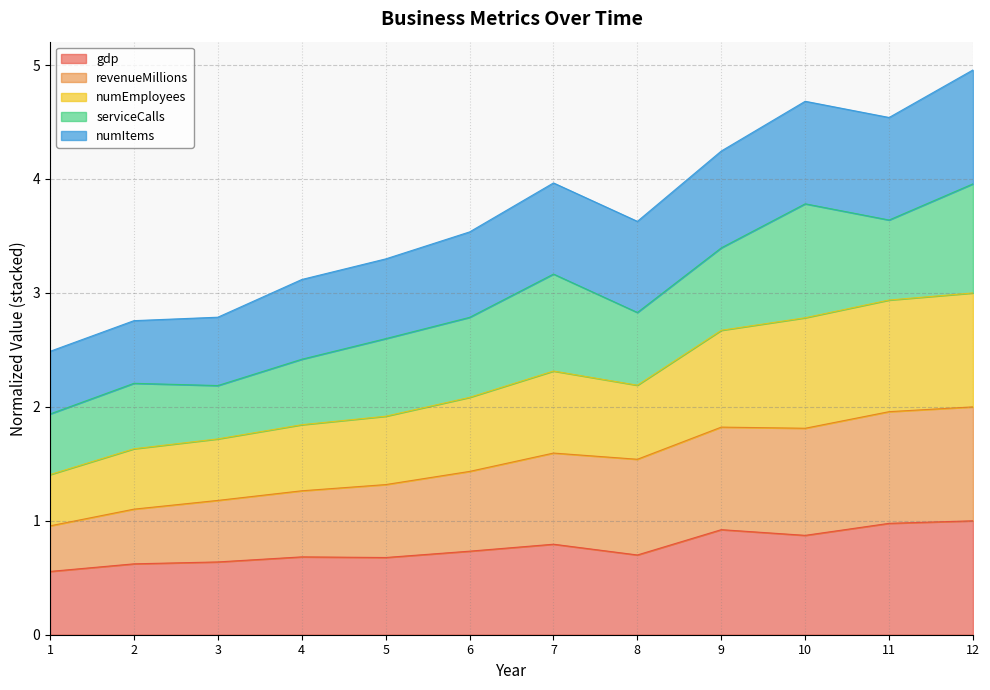

True or false: numItems and gdp intersect in this chart.

False